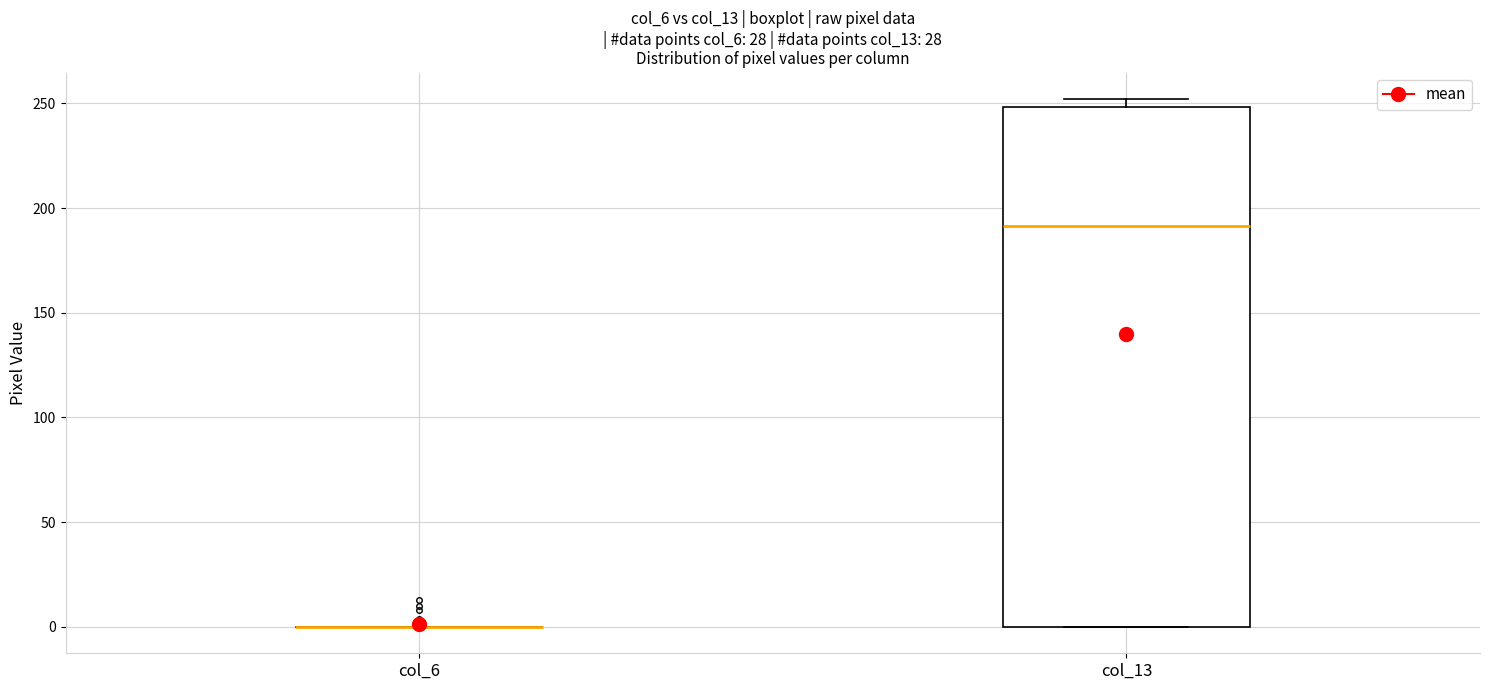

Reading left to right, read every box against the y-axis: the position of its median line, the range the box covers, and the ends of its whiskers. The values are not printed on the chart, so give them approximately, as read against the axis.

col_6: box collapsed to a line at 0, whiskers 0 to 0
col_13: median 190, box 0 to 250, whiskers 0 to 250 (just above the box's upper edge)